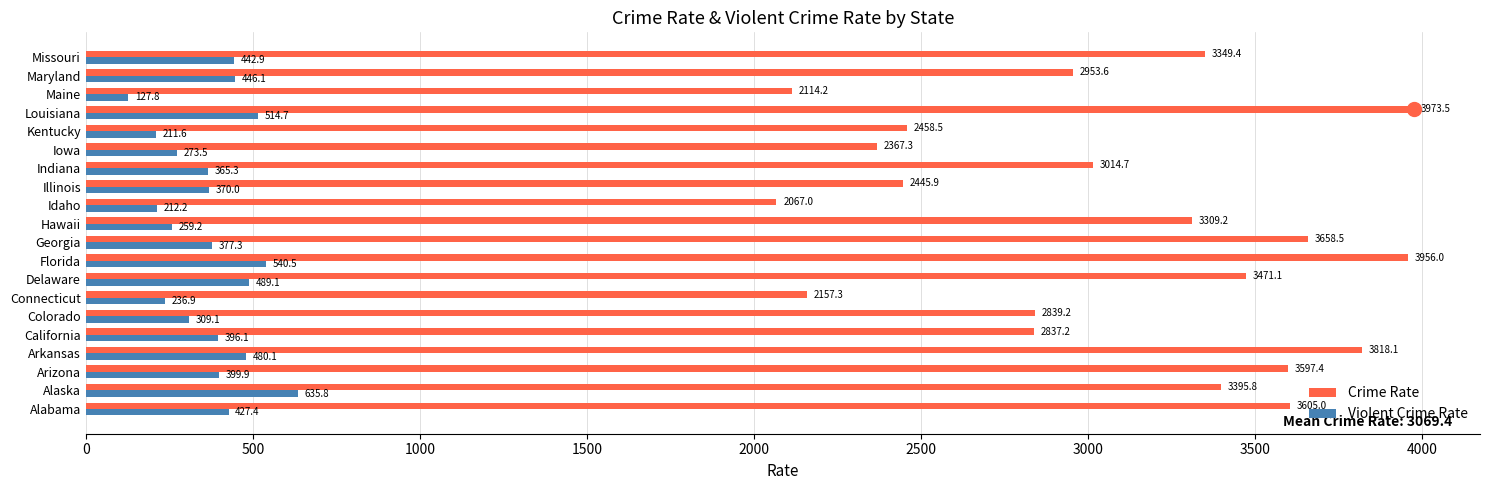

What is the spread (max minus min) of values at Georgia?

3281.2